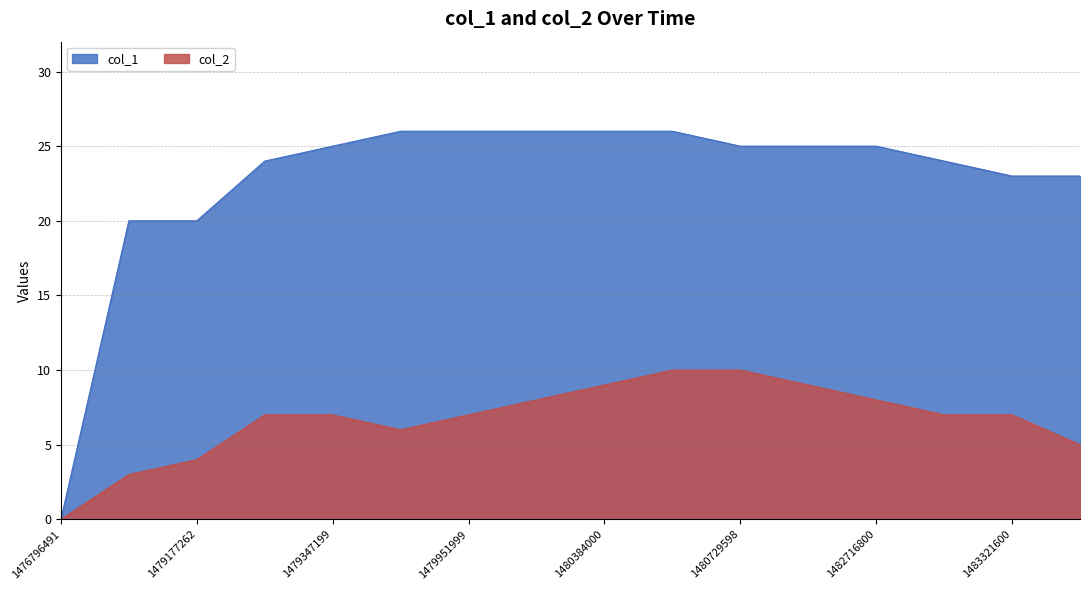

How many values in the col_2 series are below 7?

5